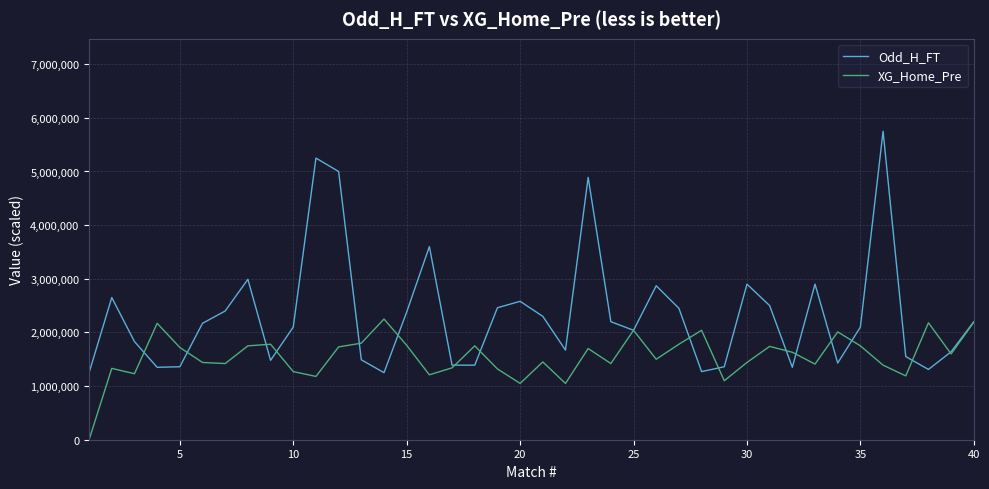

What is the lowest value of the Odd_H_FT series?

1250000.0